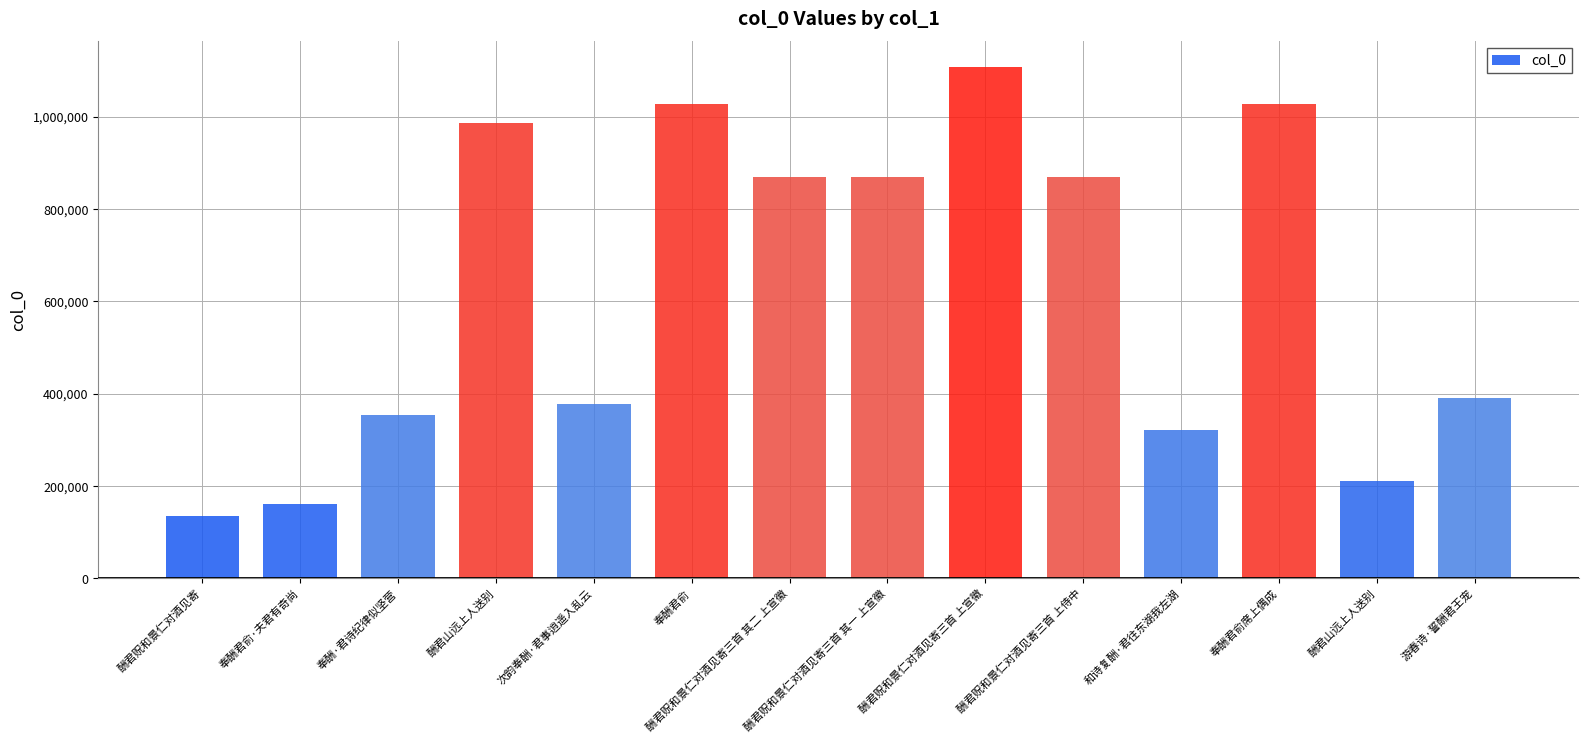

What is the difference between the values at 酬君贶和景仁对酒见寄三首 其一 上宣徽 and 酬君山远上人送别?

658839